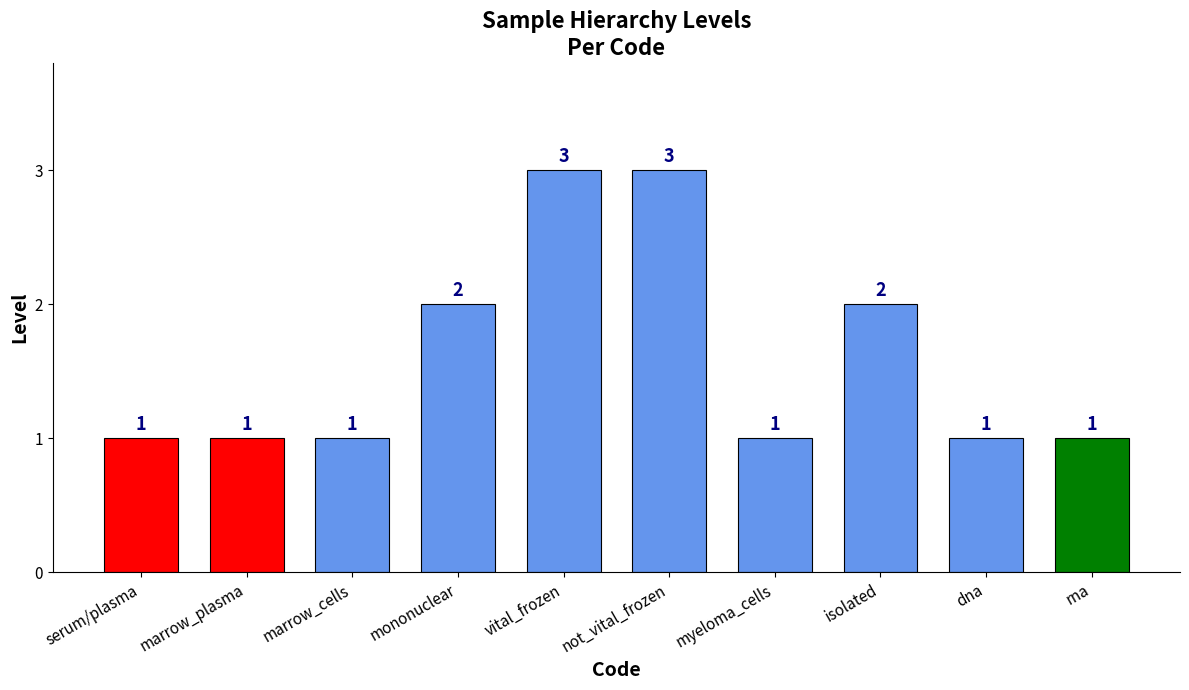

Are the bars horizontal?

No